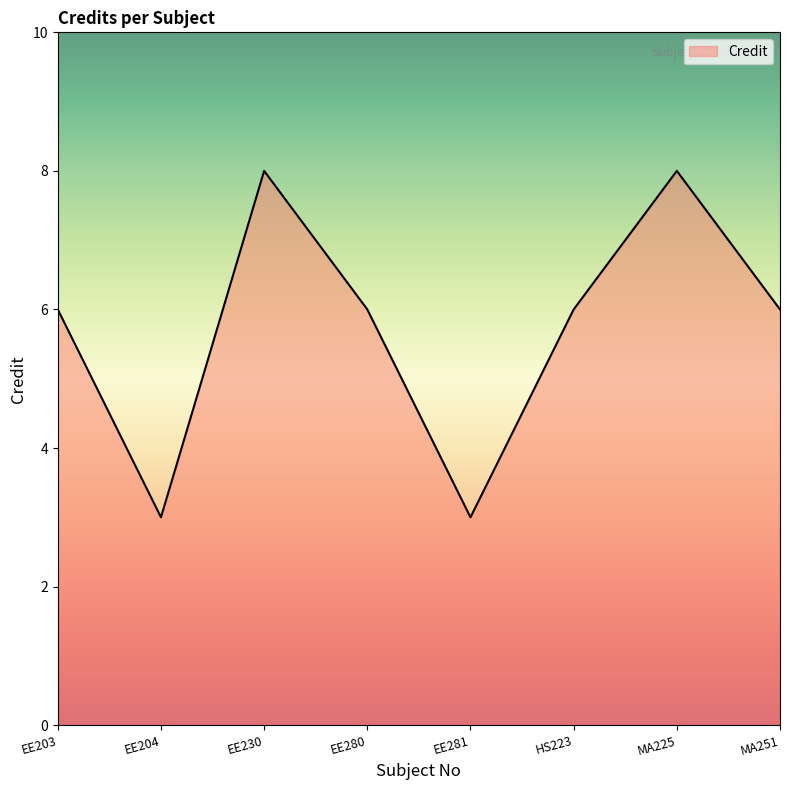

True or false: there are more than 1 points higher than both neighbors.

True